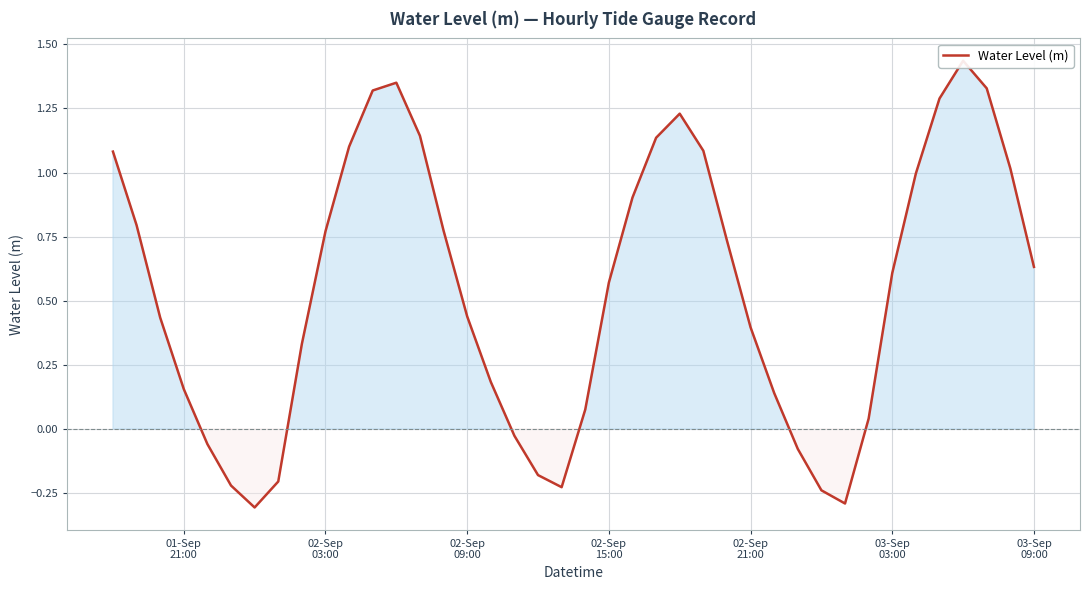

What is the difference between the maximum and minimum values?

1.7